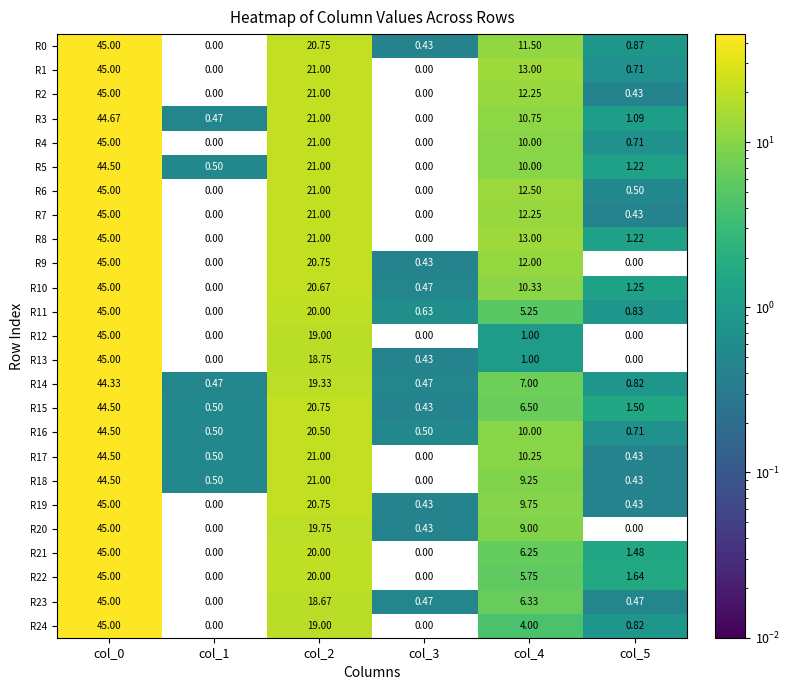

Is the value of R6 at col_0 greater than the value of R16 at col_0?

Yes